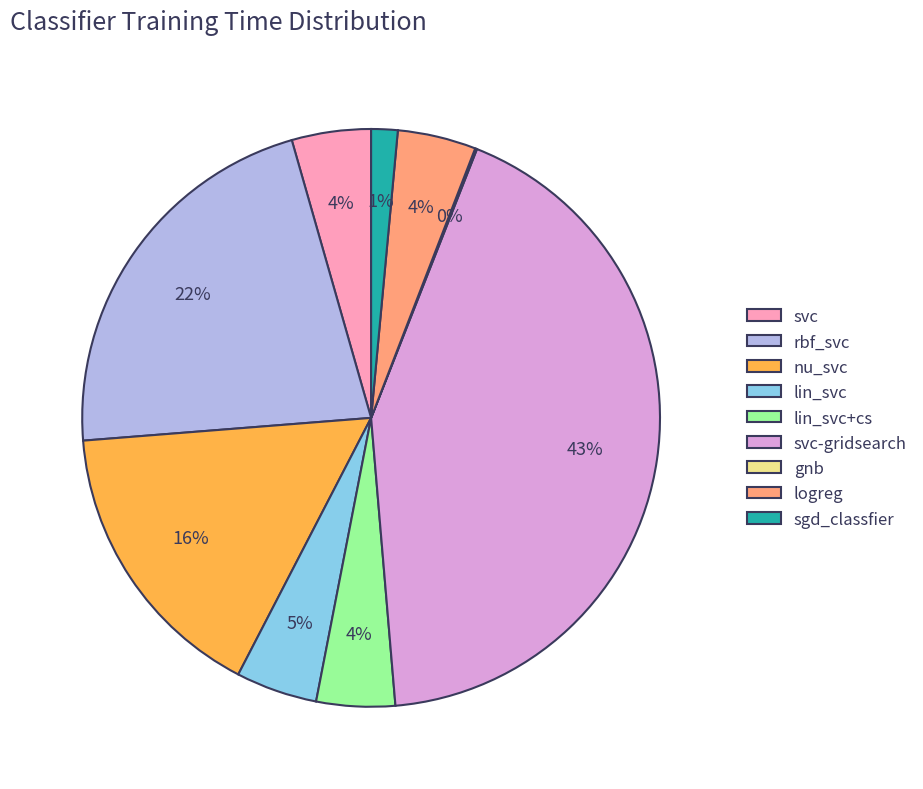

To the nearest percent, what is the difference between the largest and smallest slice percentages?

43%